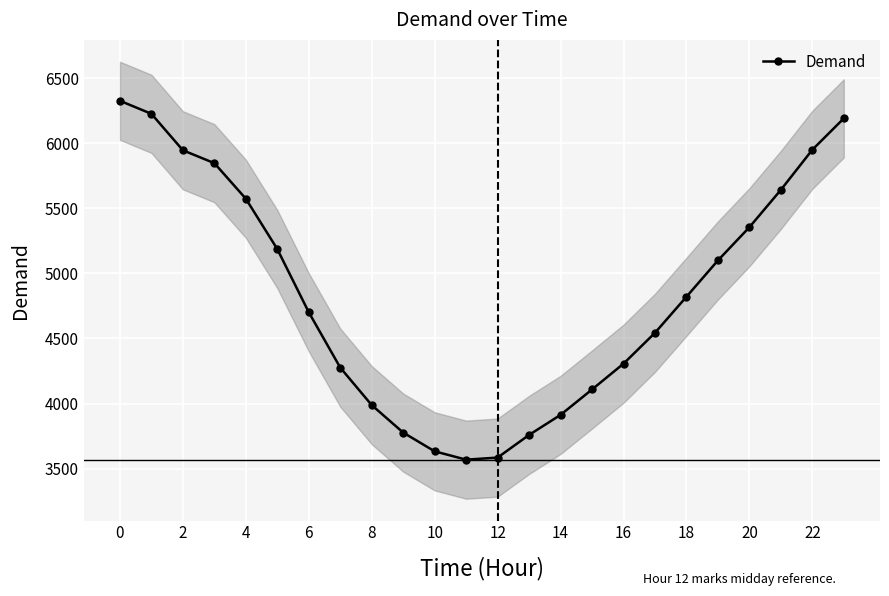

Reading left to right, transcribe all the data shown in this chart.

6325	6225	5945	5846	5573	5186	4701	4276	3988	3777	3633	3569	3585	3759	3913	4108	4306	4543	4820	5099	5354	5641	5949	6190